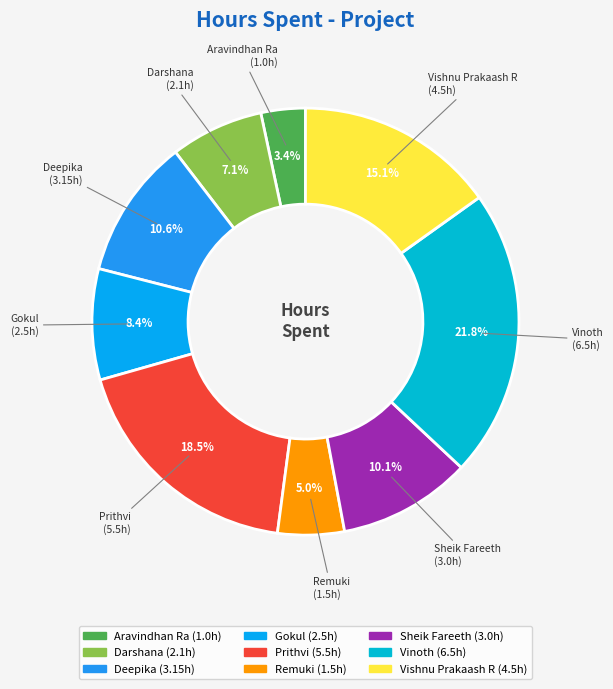

What portion of the pie excludes Darshana?

92.9%